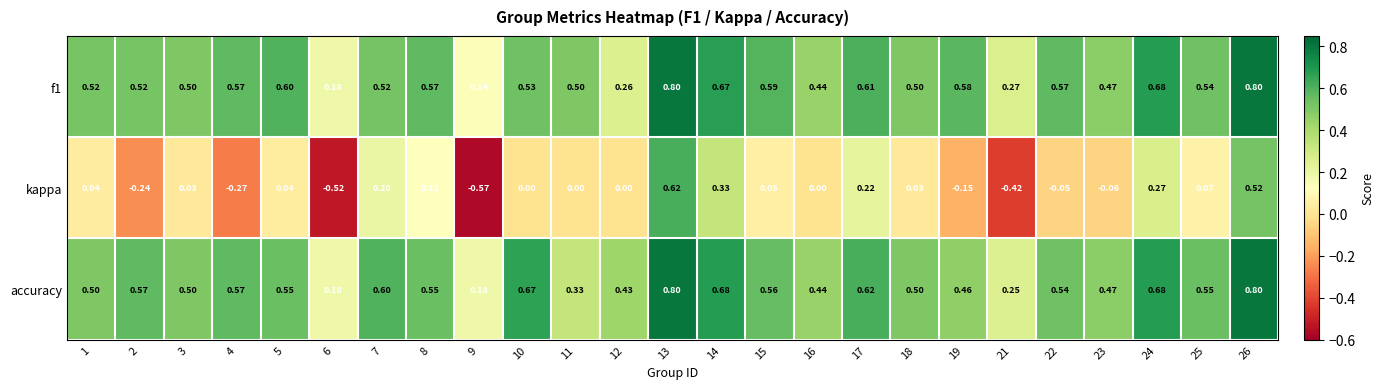

Which series has the largest total across all categories?

accuracy